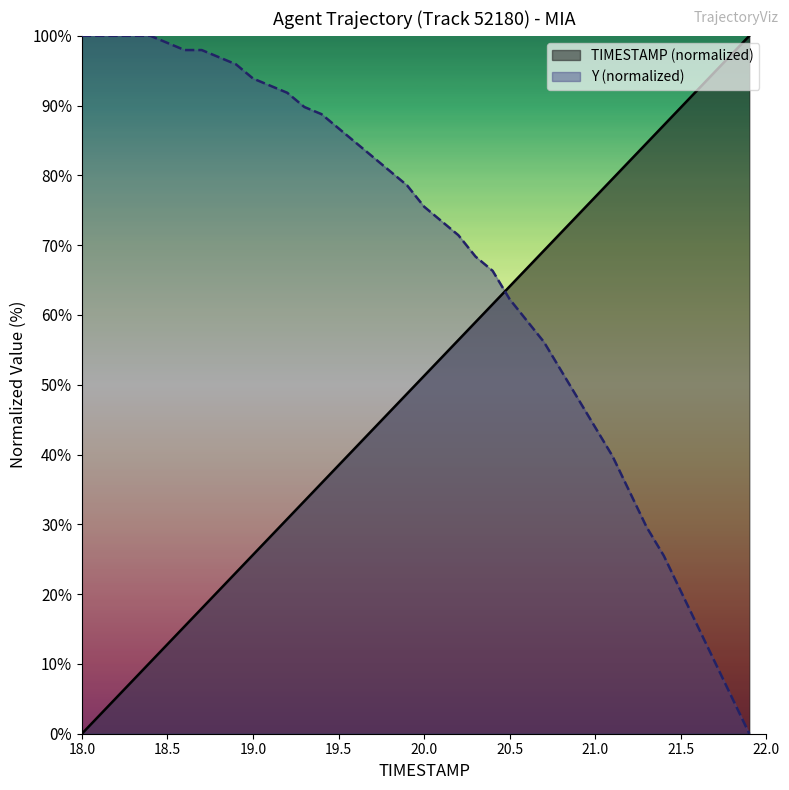

What is the average value of the Y (normalized) series?

67.9